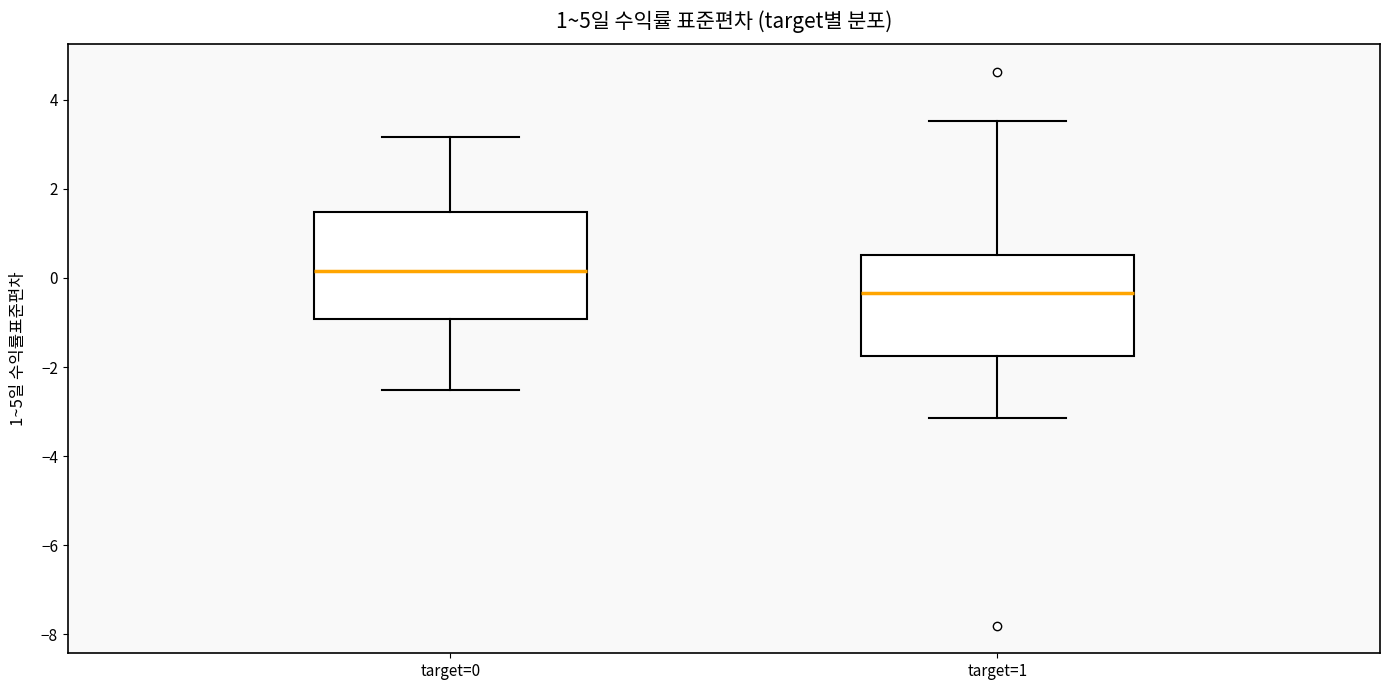

Where does the median line of the box for target=1 sit on the y-axis? The values are not printed on the chart, so give them approximately, as read against the axis.

-0.4